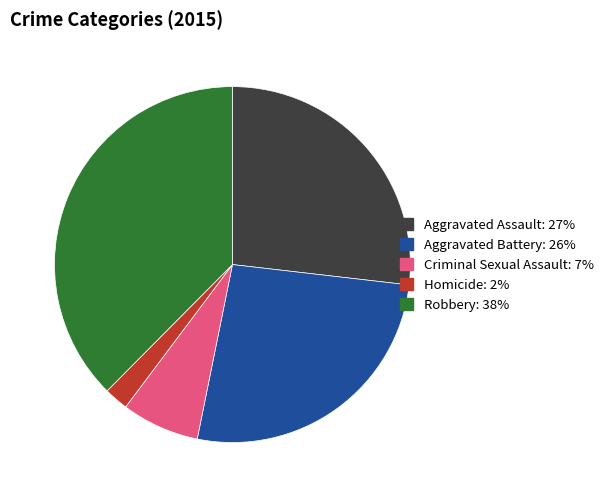

Combined, do Homicide and Aggravated Assault account for over 50%?

No